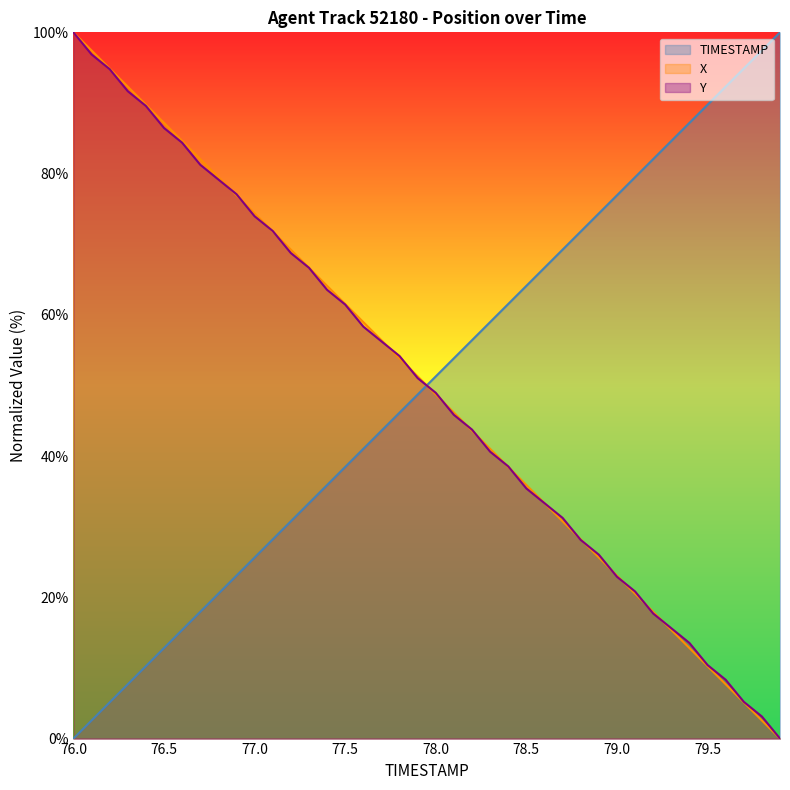

Is the value of TIMESTAMP at 77.9 greater than the value of Y at 78.4?

Yes